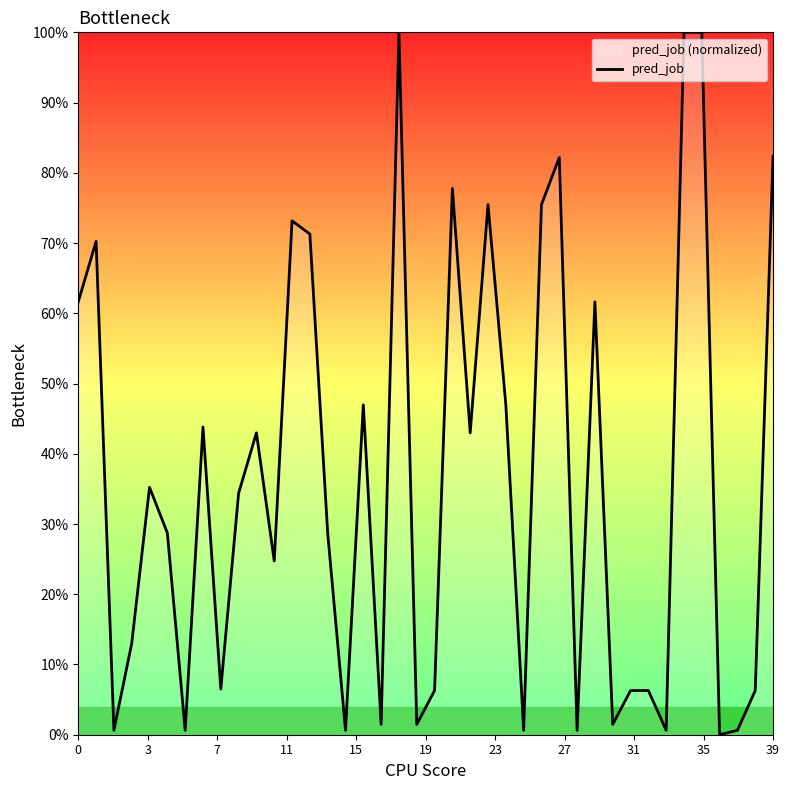

How many values exceed 34?

20